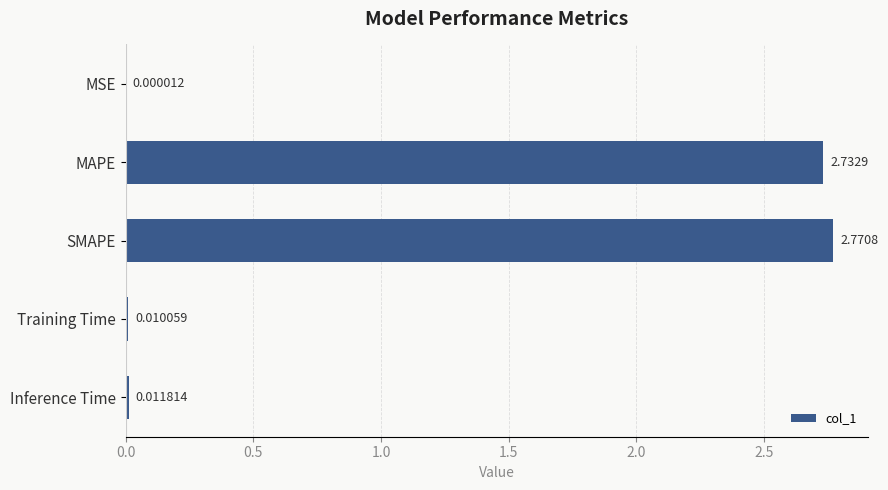

What is the sum of all values?

5.5